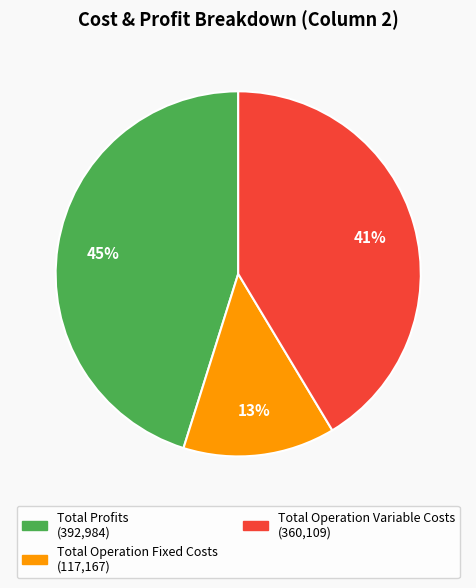

To the nearest percent, what is the average slice percentage?

33%